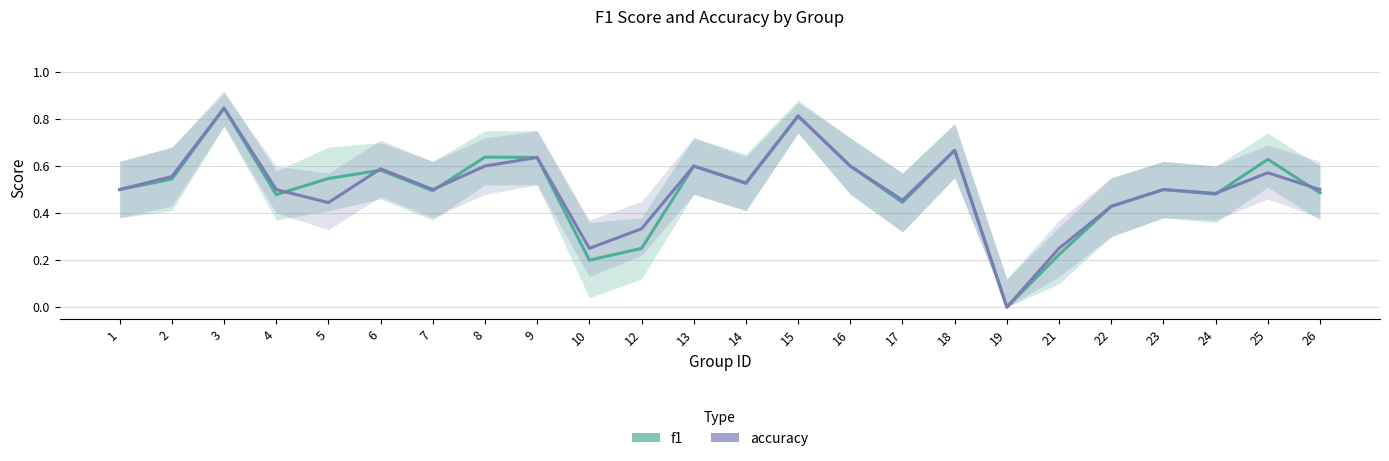

How many intersections are there between accuracy and f1?

5